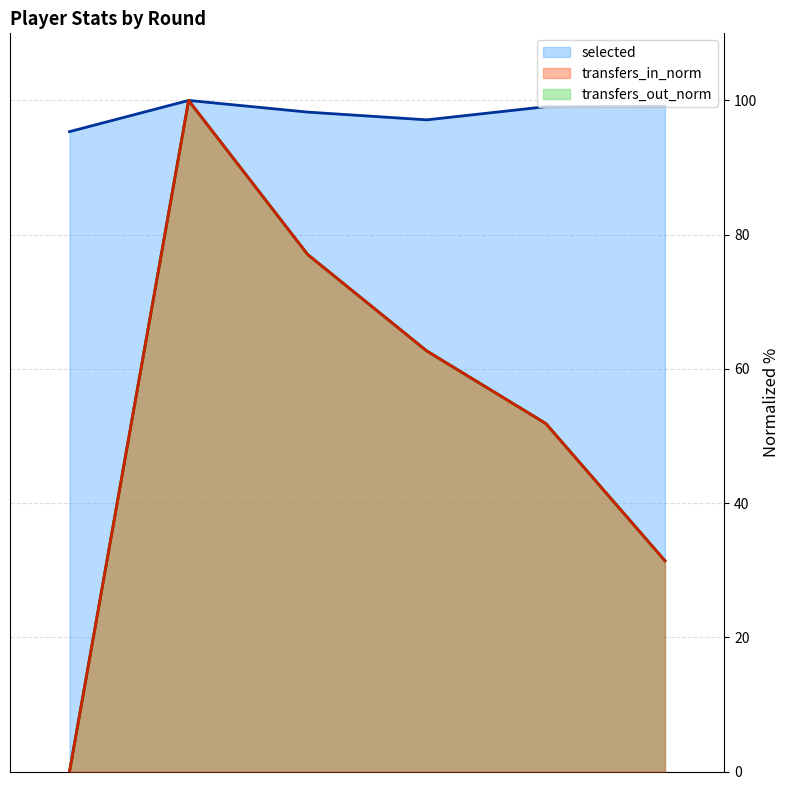

Which series has the largest total across all categories?

selected